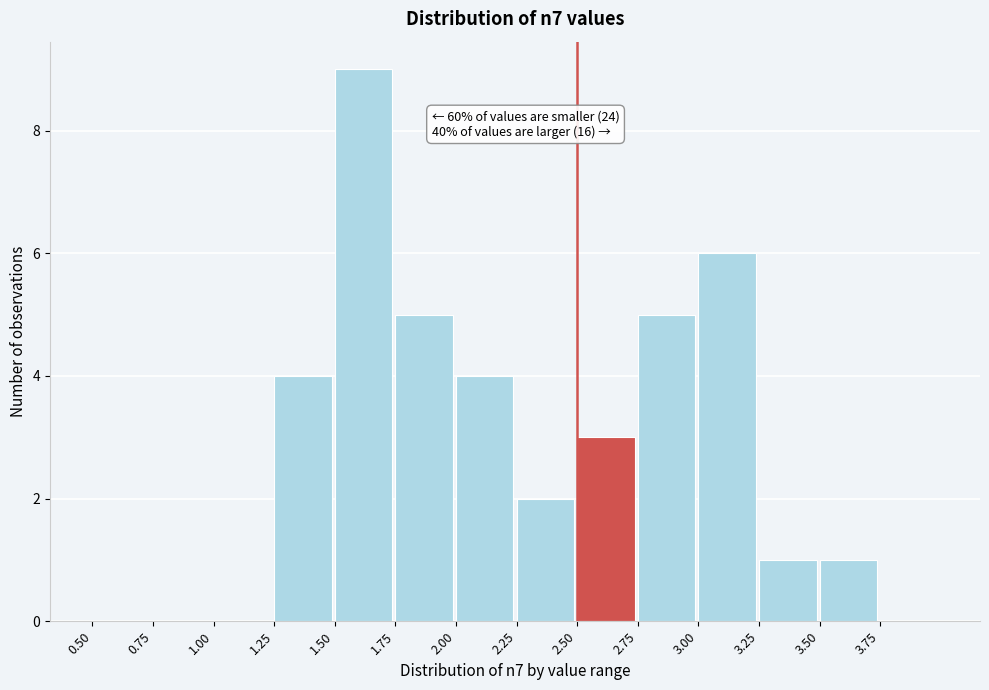

Which range on the x-axis has the tallest bar?

1.50 to 1.75